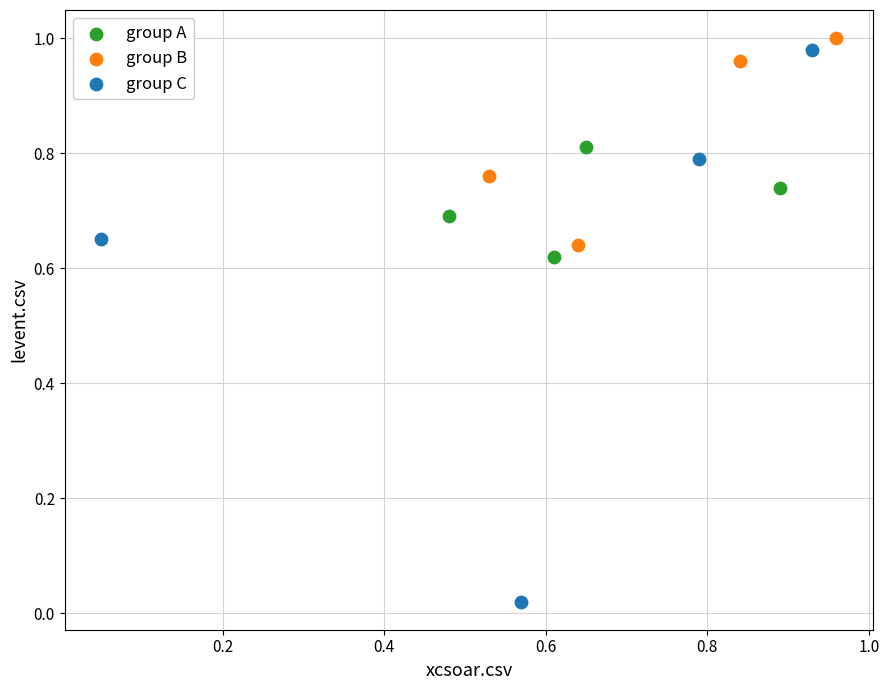

What are all the series names shown in the legend?

group A, group B, group C